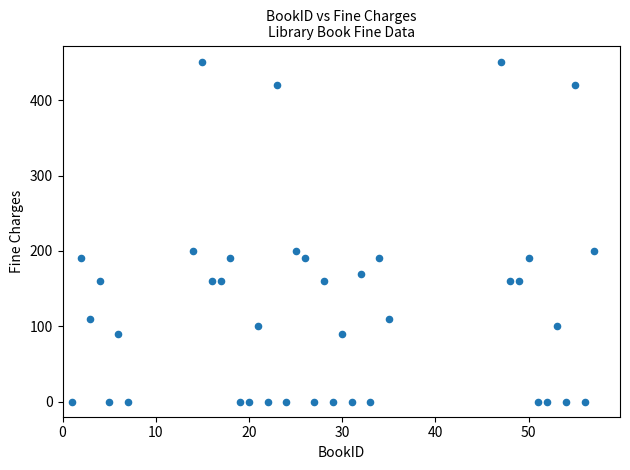

What is the range of Y values (max minus min)?

450